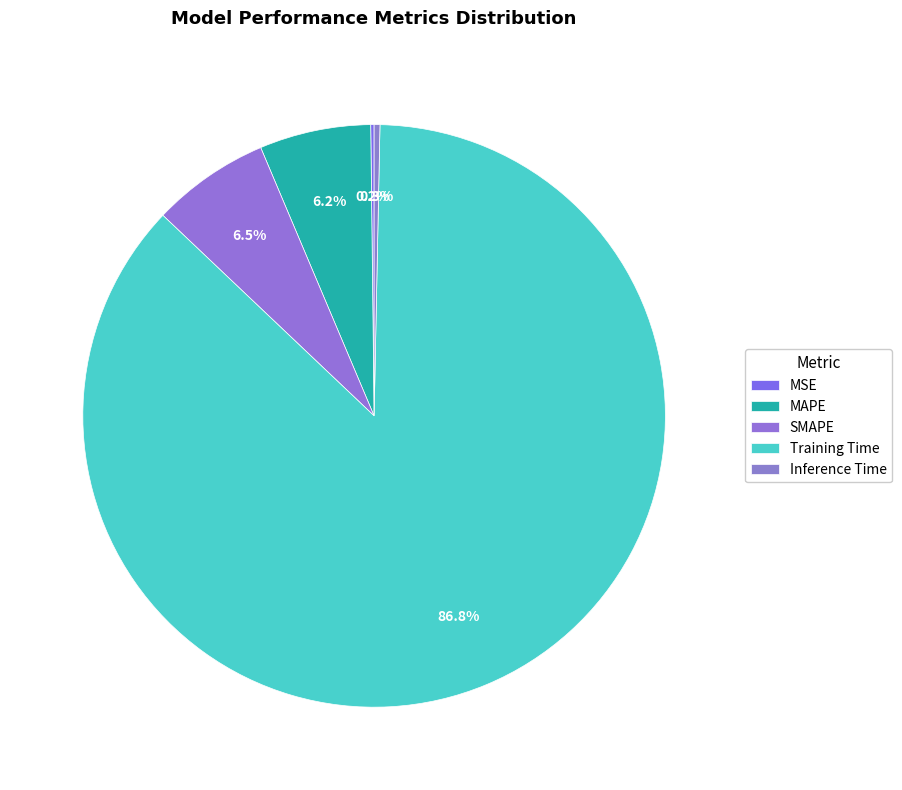

Does any single category account for the majority?

Yes